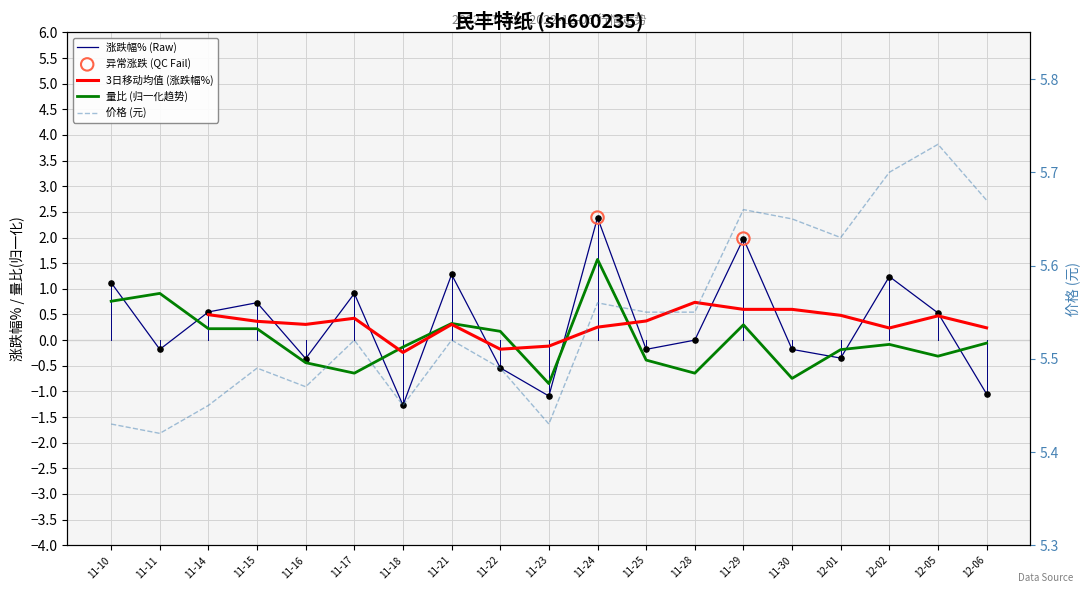

Is the value of 价格 at 11-21 greater than the value of 量比 at 11-16?

Yes